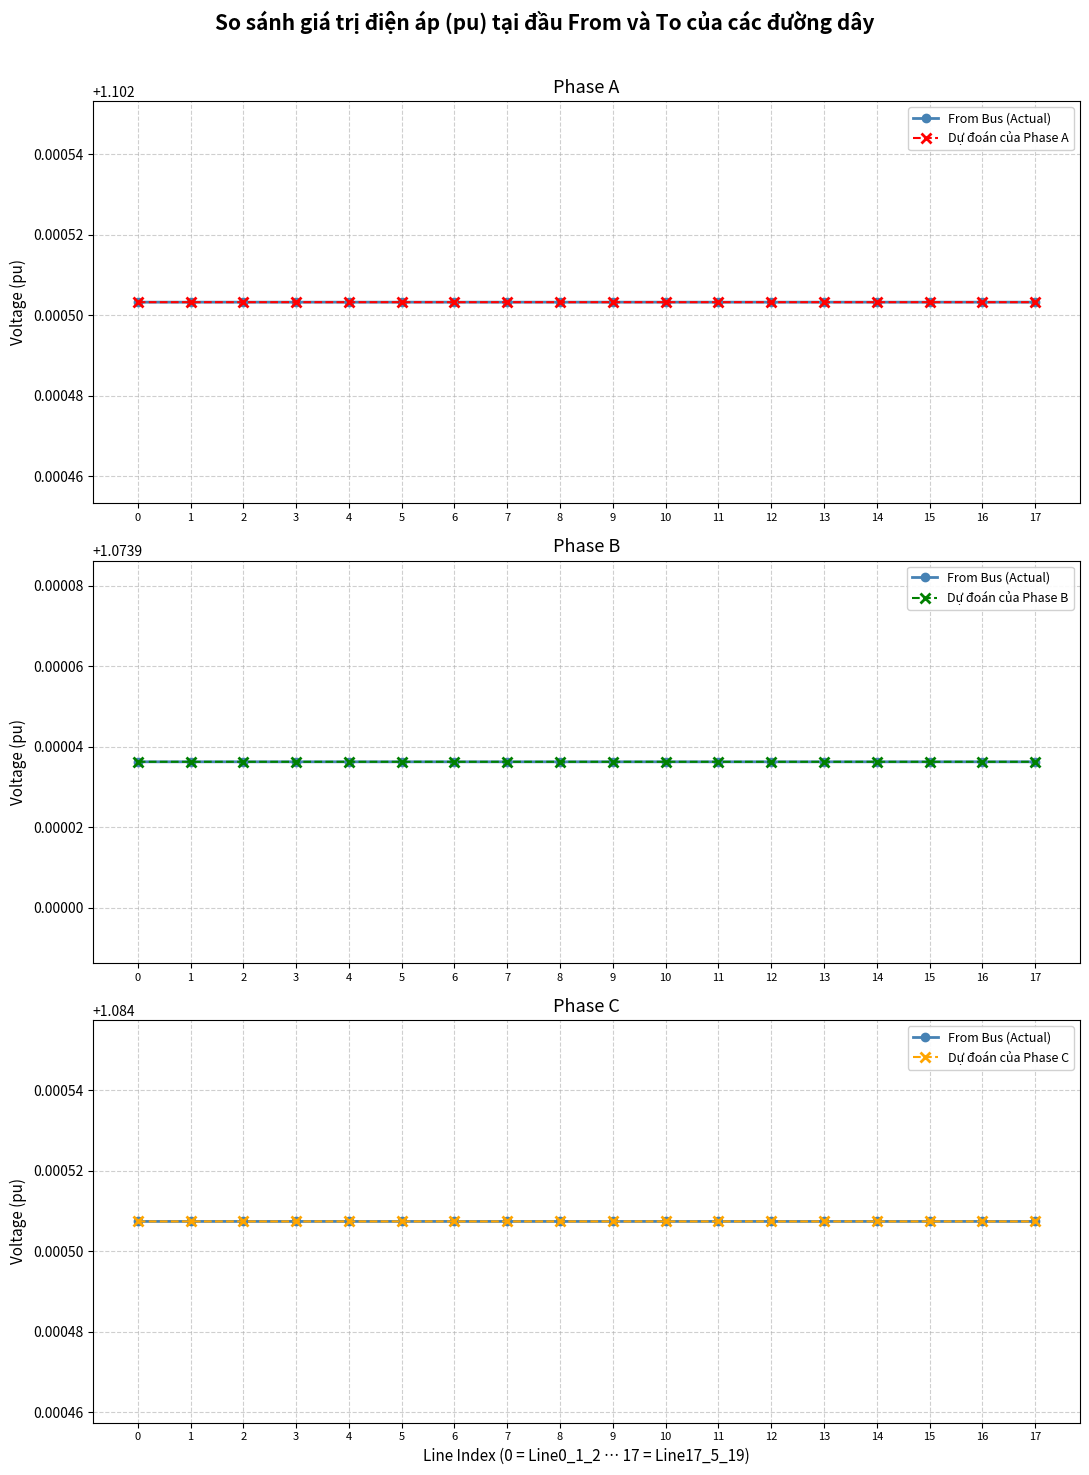

How many lines are shown in the chart?

4